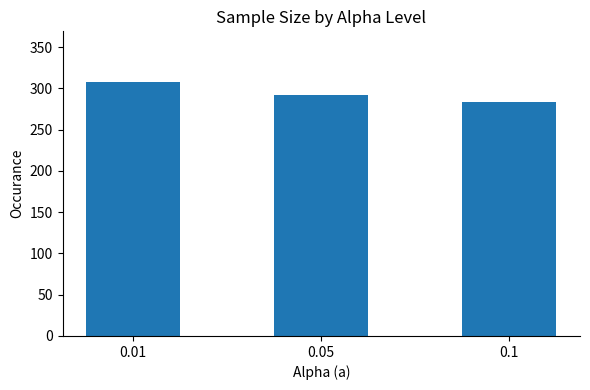

Does the chart contain stacked bars?

No